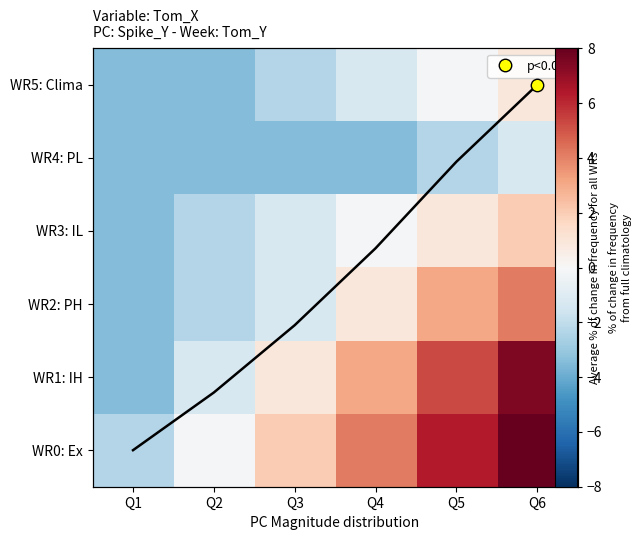

True or false: line_overlay has a value of 3.3 at Q3.

True